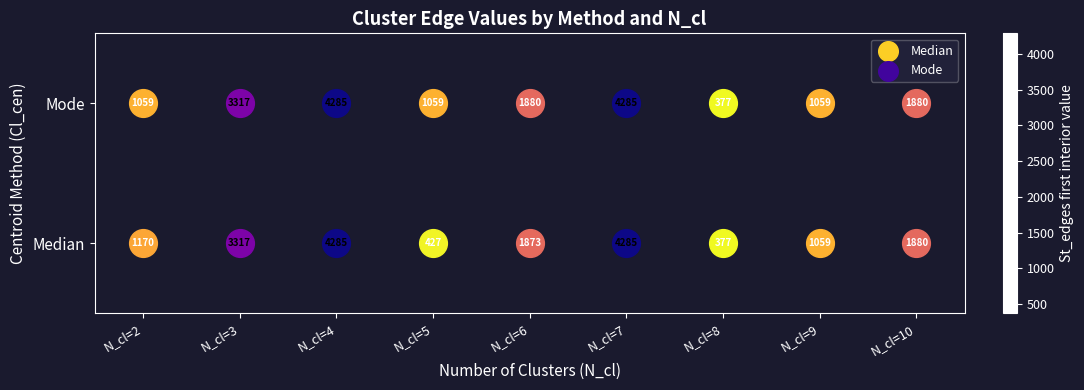

What is the average value of the Mode series?

2133